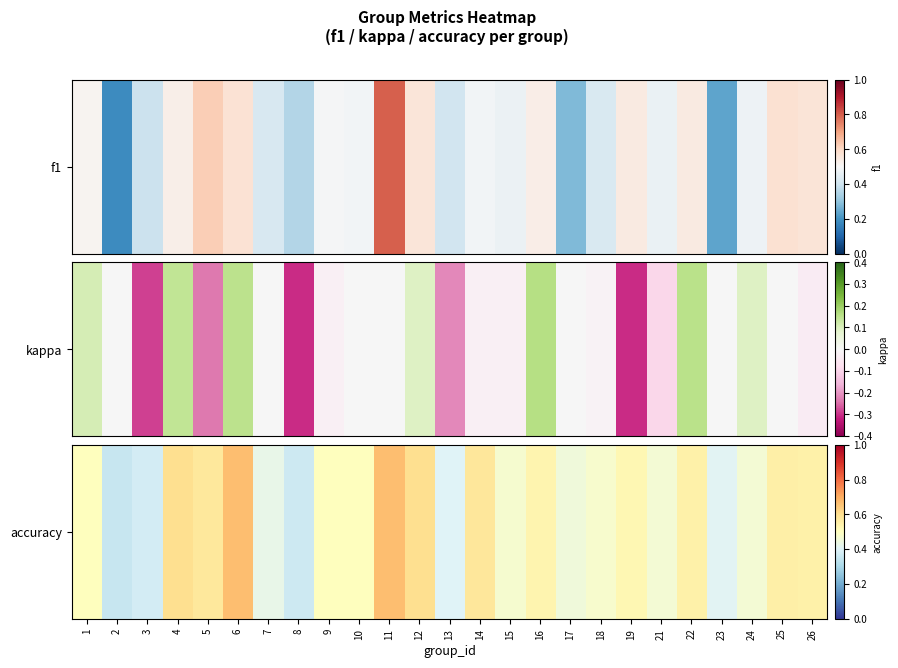

What is the maximum value shown in the chart?

0.7